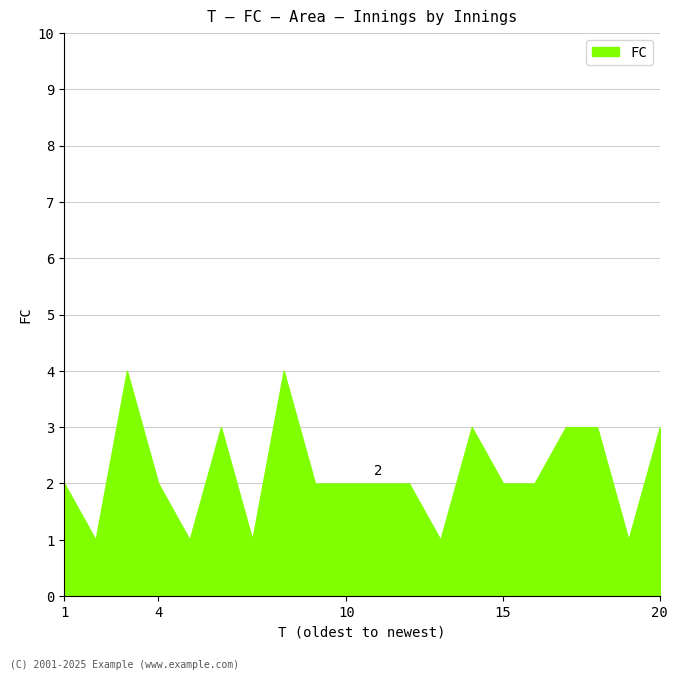

What is the difference between the maximum and minimum values?

3